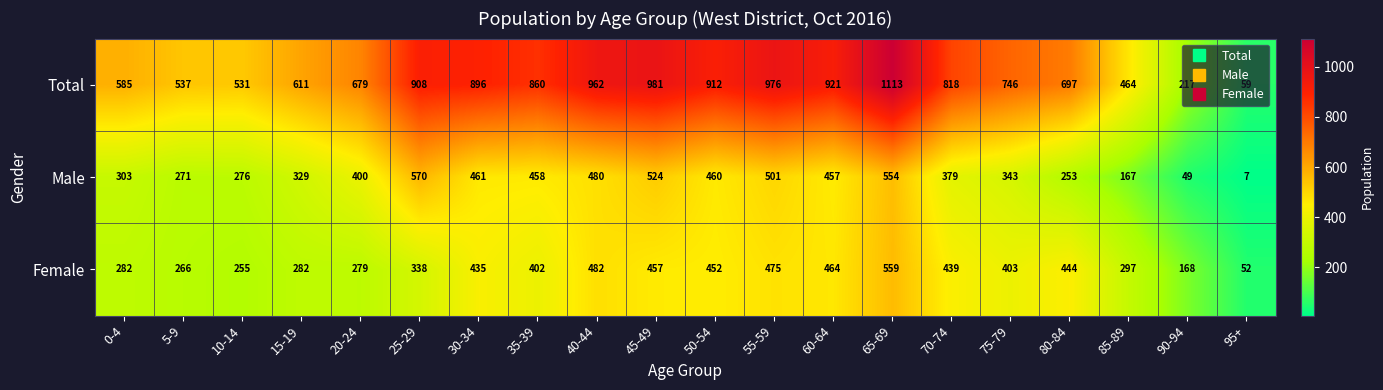

How many series are shown in this chart?

3